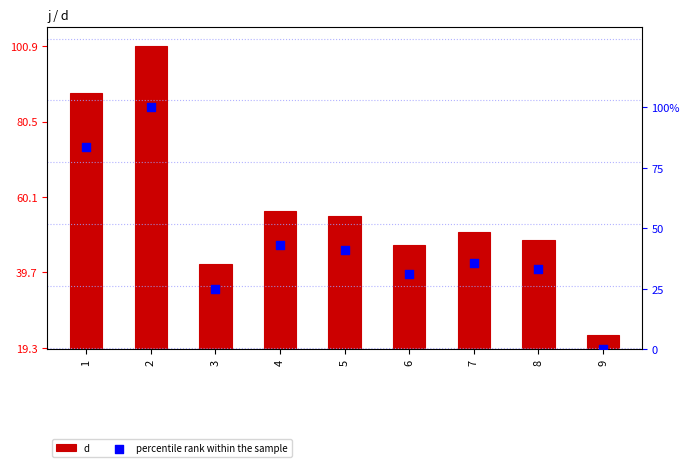

Is the value of percentile rank within the sample at 1 greater than the value of d at 2?

Yes